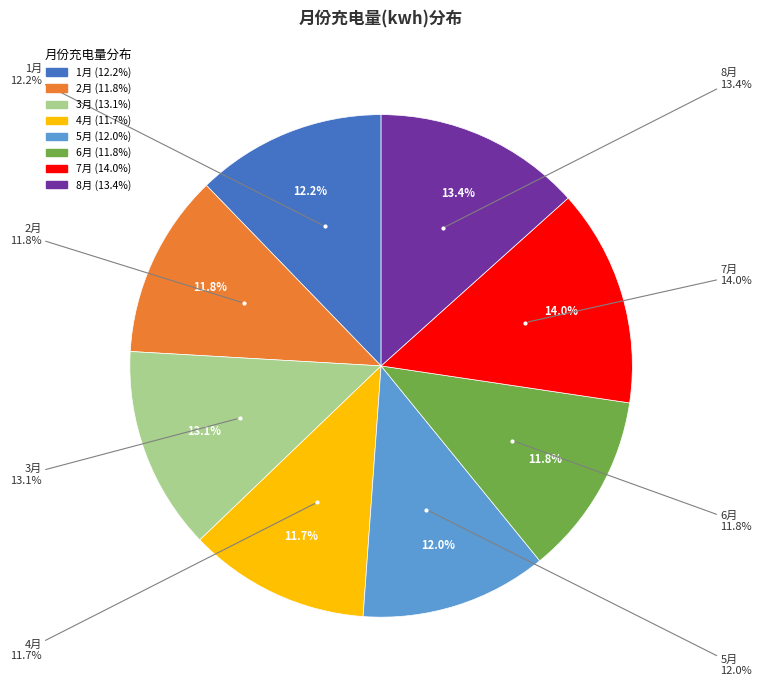

Does 4月 represent more than half of the total?

No